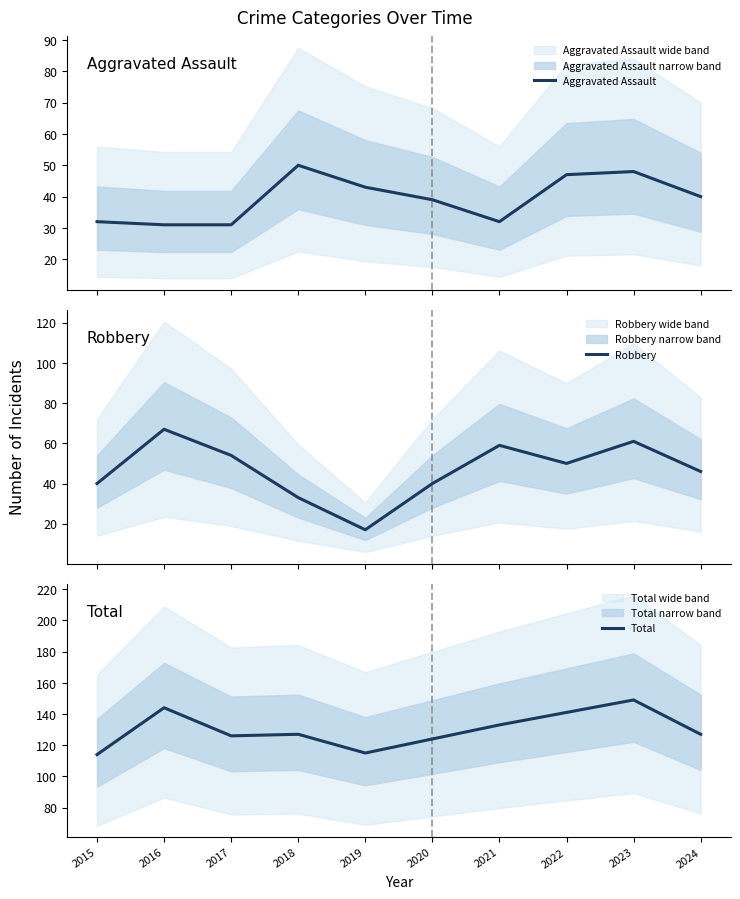

Rank the series by their maximum value, from highest to lowest.

Total, Robbery, Aggravated Assault